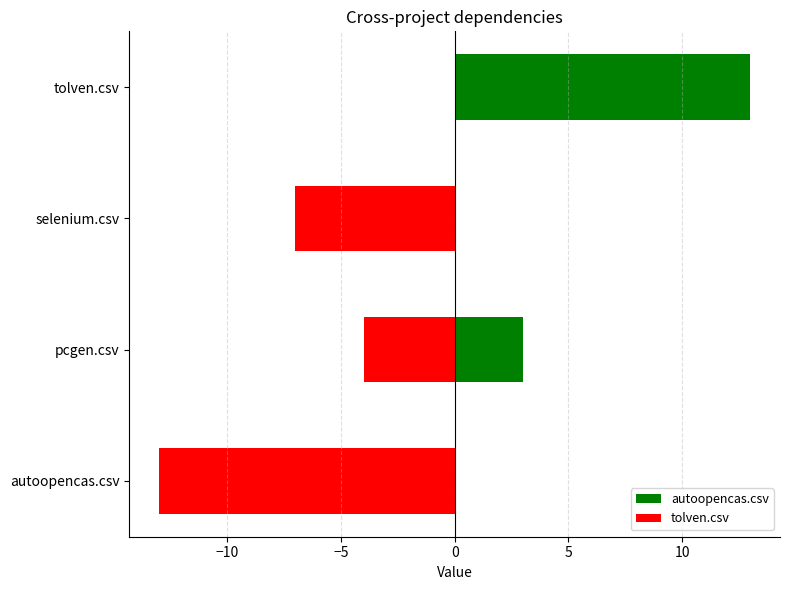

What is the maximum value shown in the chart?

13